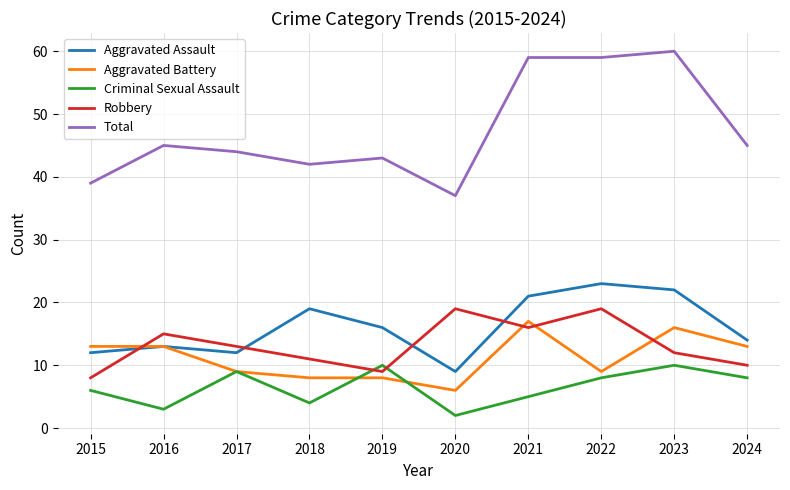

How many distinct data groups are displayed?

5